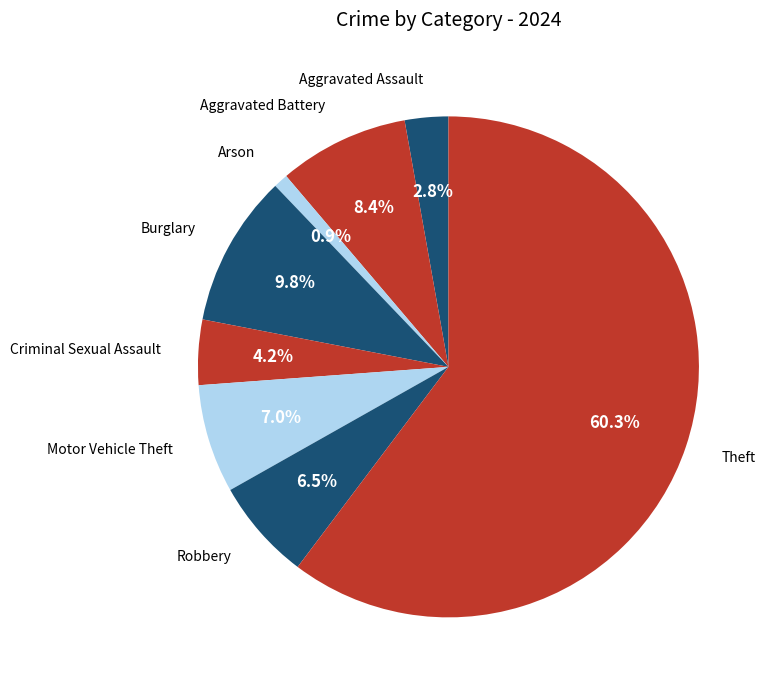

How many slices are in this pie chart?

8